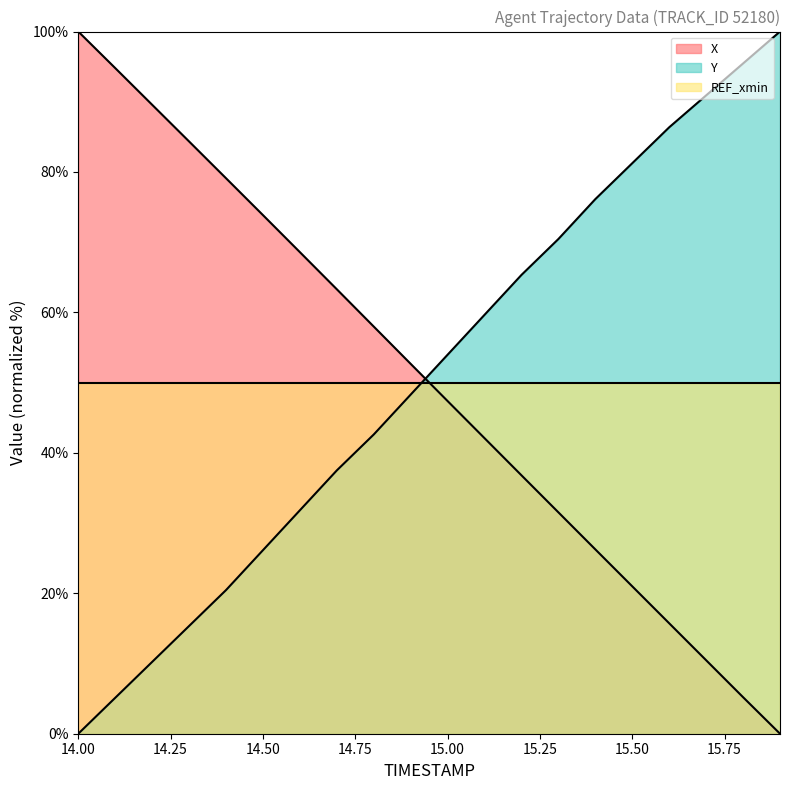

How many lines are shown in the chart?

3